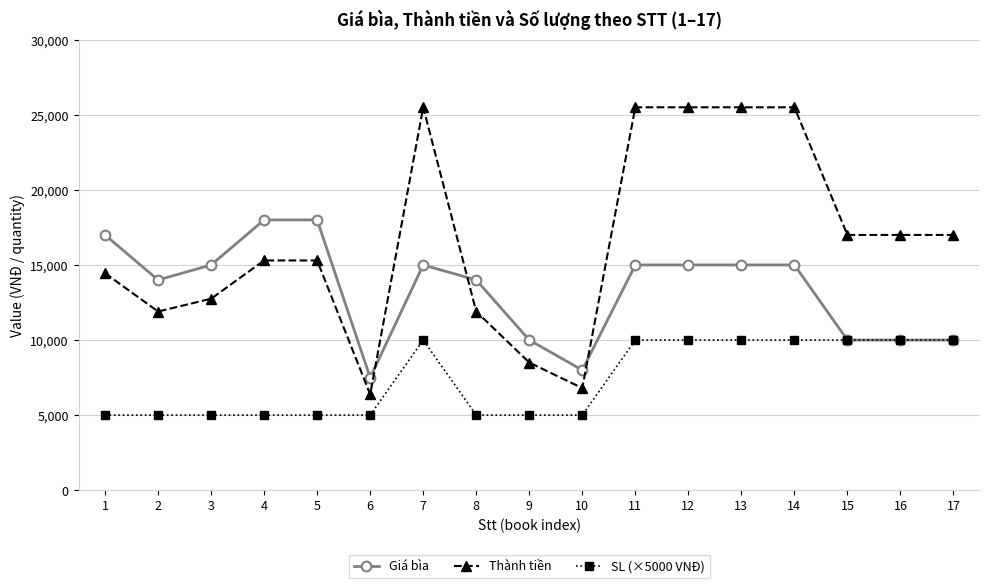

How many lines are shown in the chart?

3